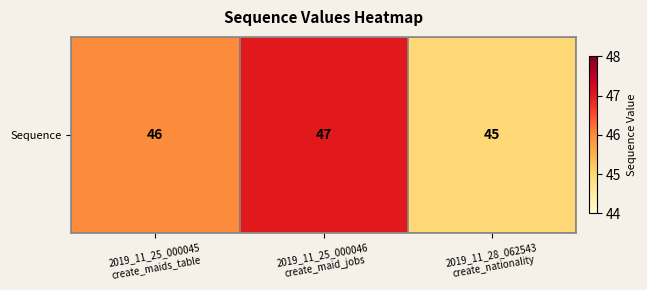

The chart shows a value of 46 at 2019_11_25_000045
create_maids_table. True or false?

True